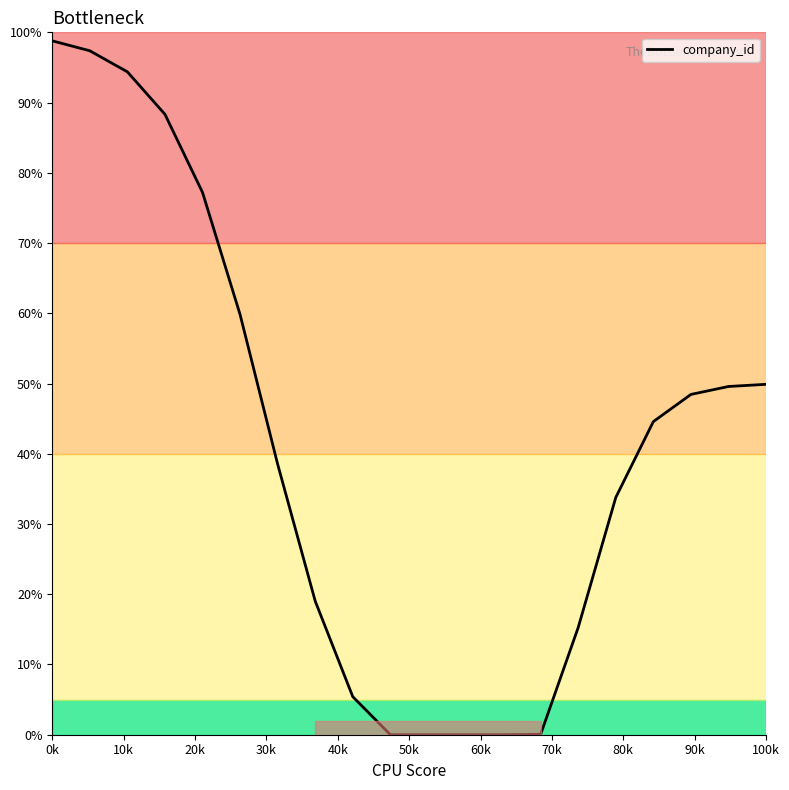

What is the maximum value shown in the chart?

98.8